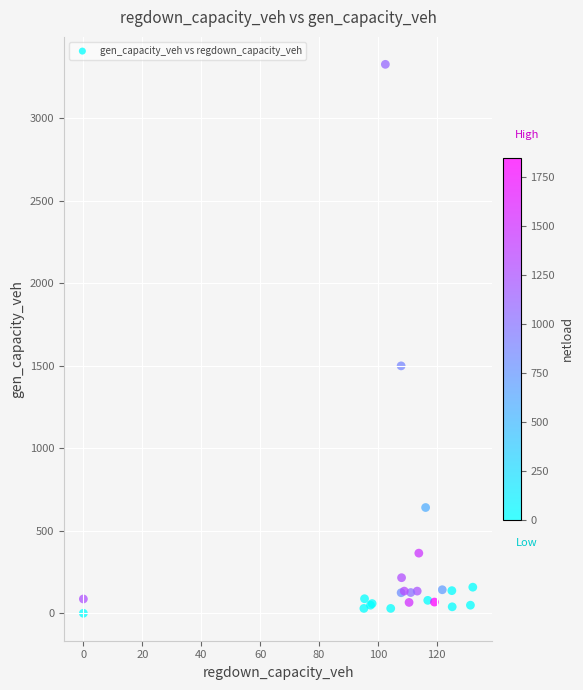

What Y value in the scatter plot is closest to 1662?

1498.8